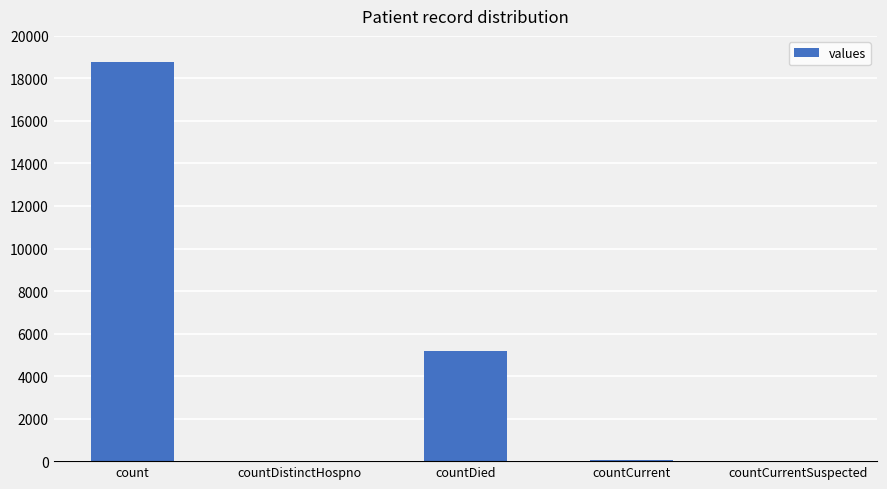

Where does the data first go above 33?

count